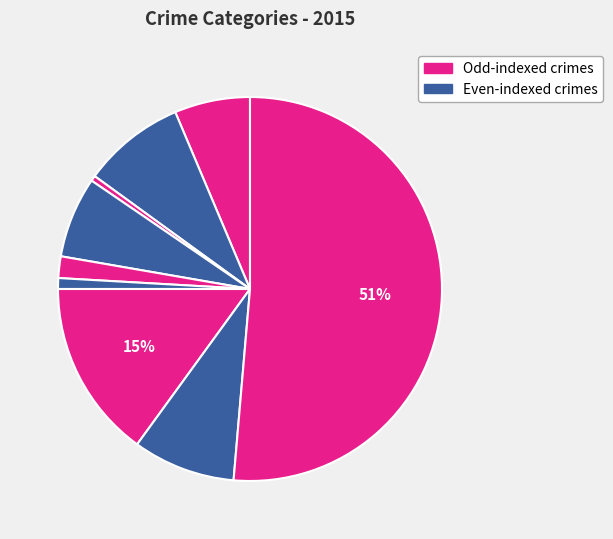

To the nearest percent, what is the difference between the largest and smallest slice percentages?

51%